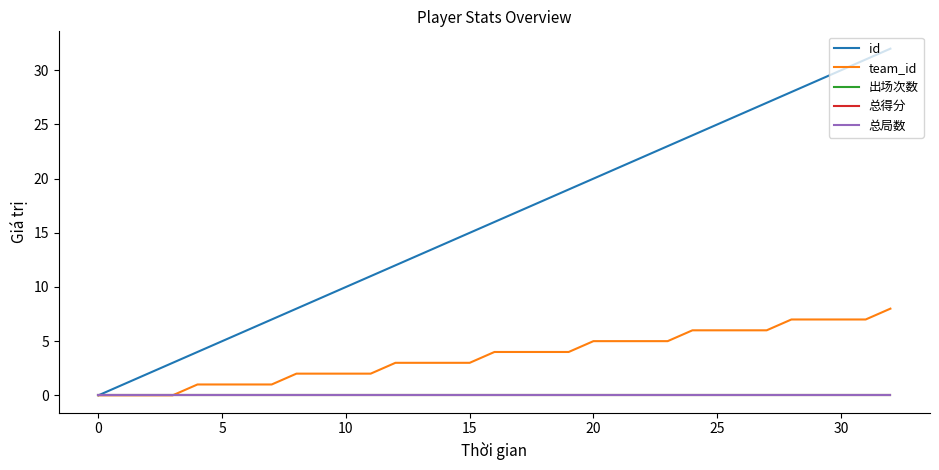

Is this an area chart (filled region under the line)?

No